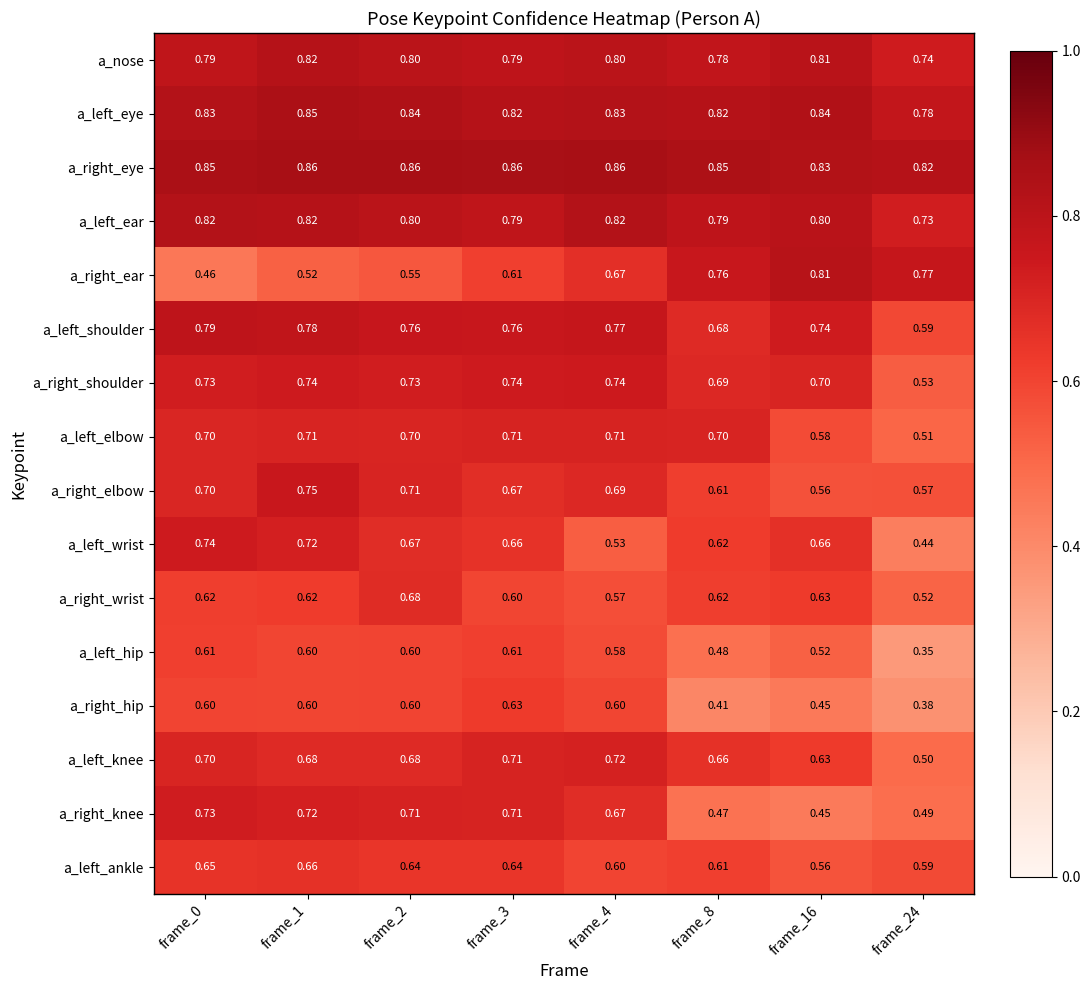

What is the total value across all series at frame_24?

9.3